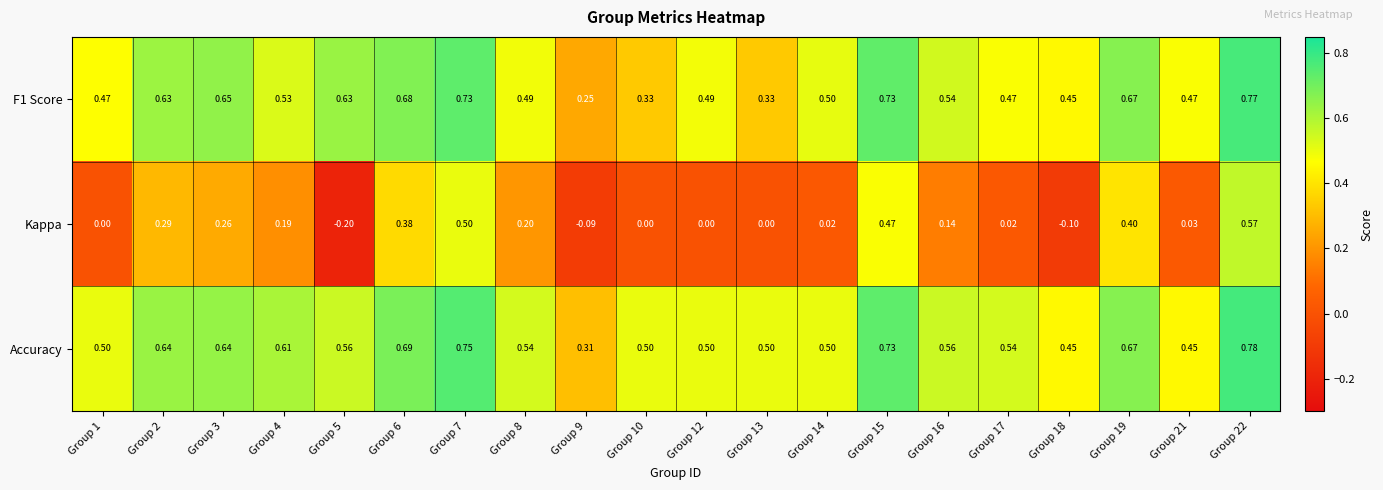

Which series has the largest range (max minus min)?

Kappa